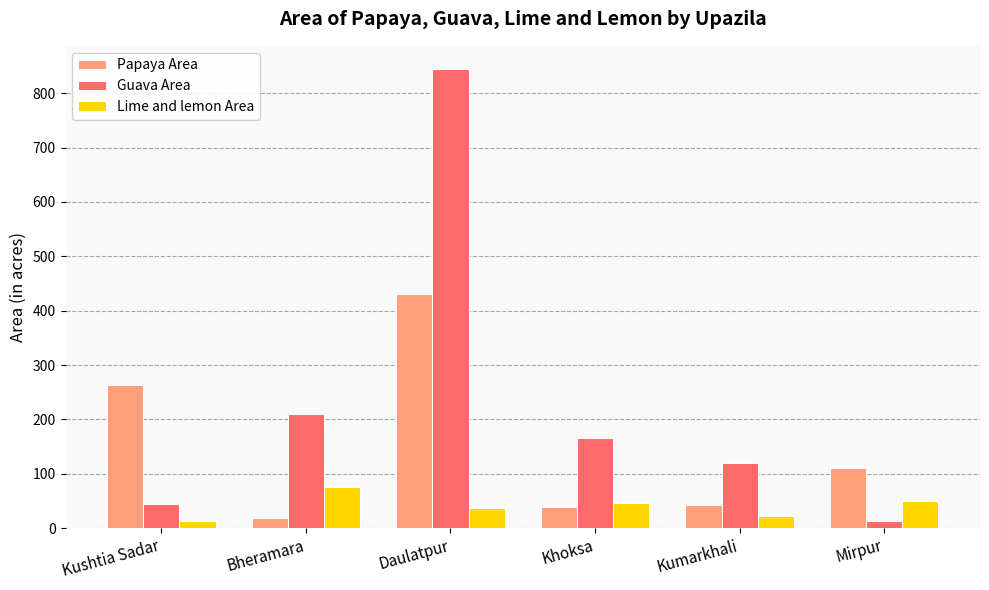

What is the approximate value of Papaya Area at Daulatpur, to the nearest 10?

430